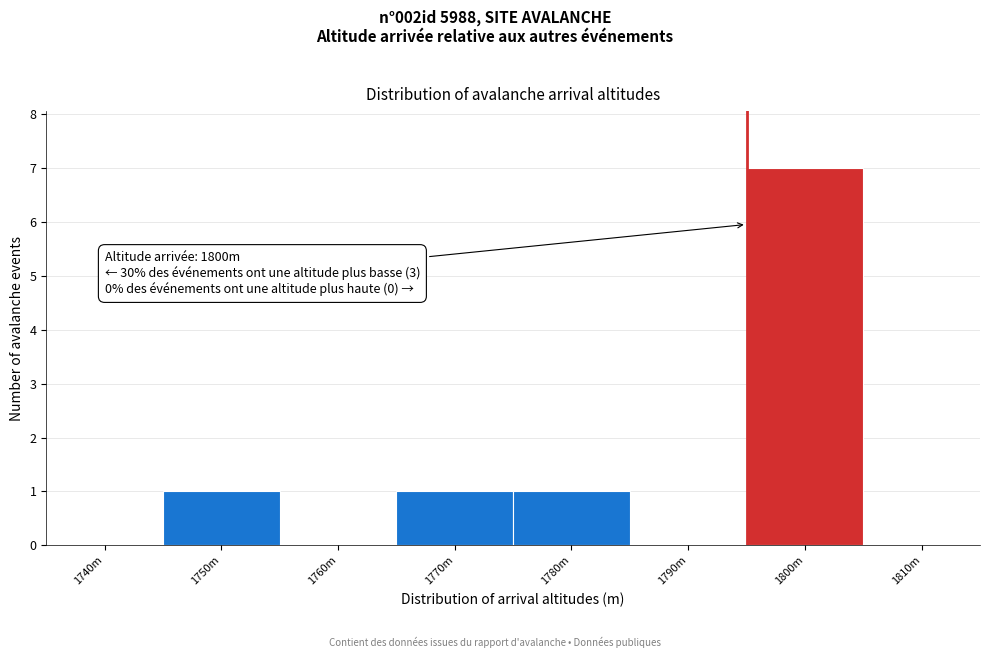

Reading right to left, what are all the values shown in this chart?

1810m=0	1800m=7	1790m=0	1780m=1	1770m=1	1760m=0	1750m=1	1740m=0